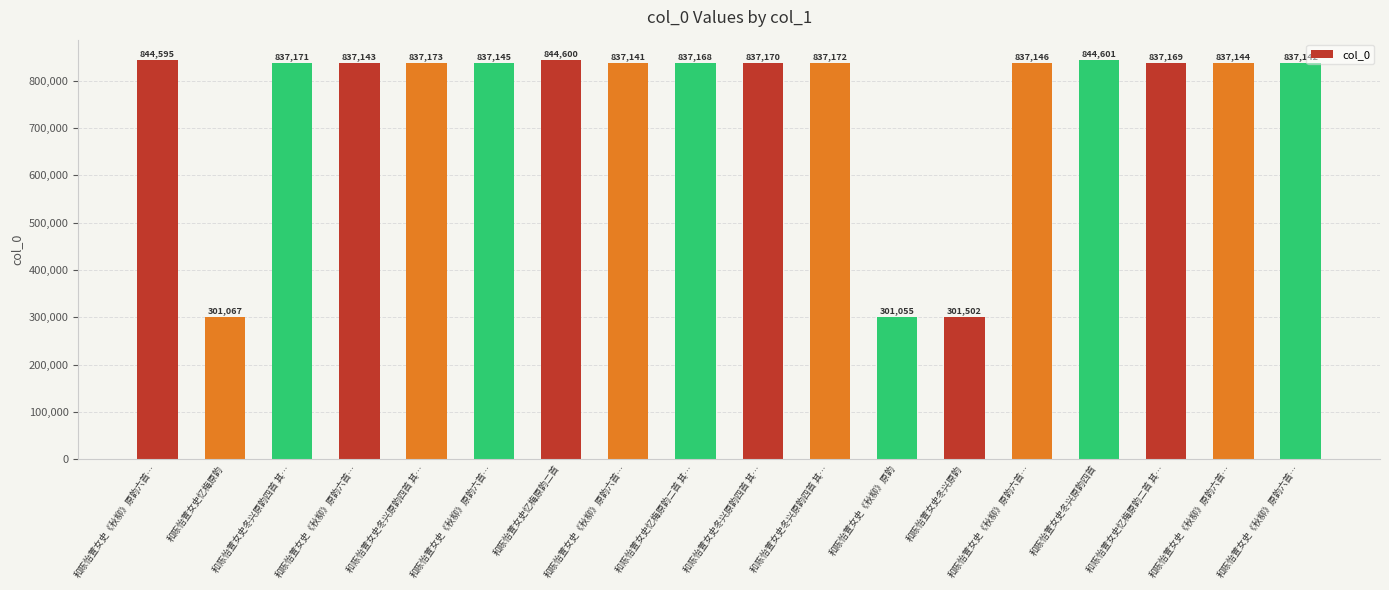

How many distinct data groups are displayed?

1